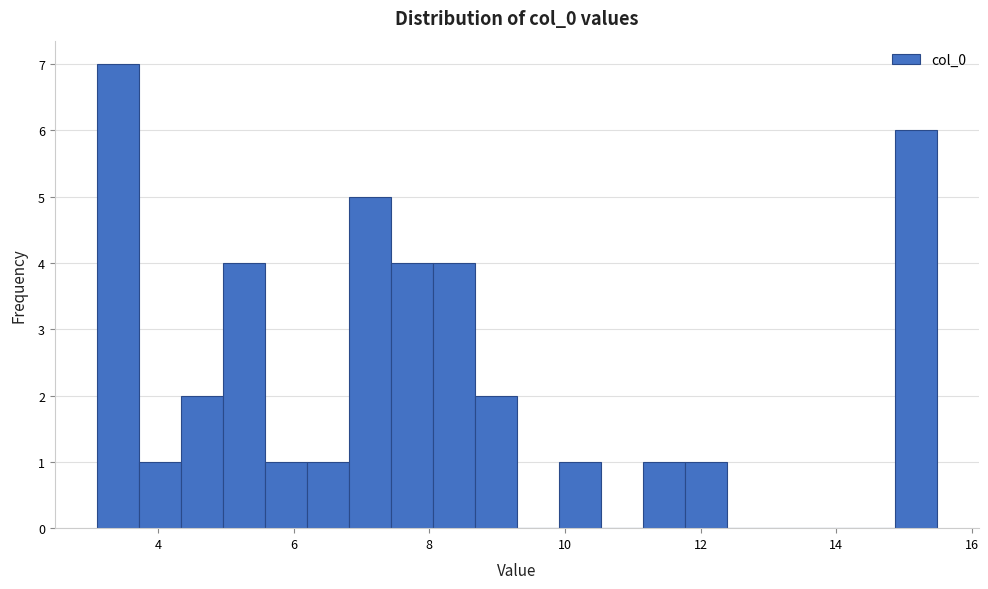

Around what value on the x-axis is the tallest bar? Give the approximate position of its centre, as read against the axis.

3.4